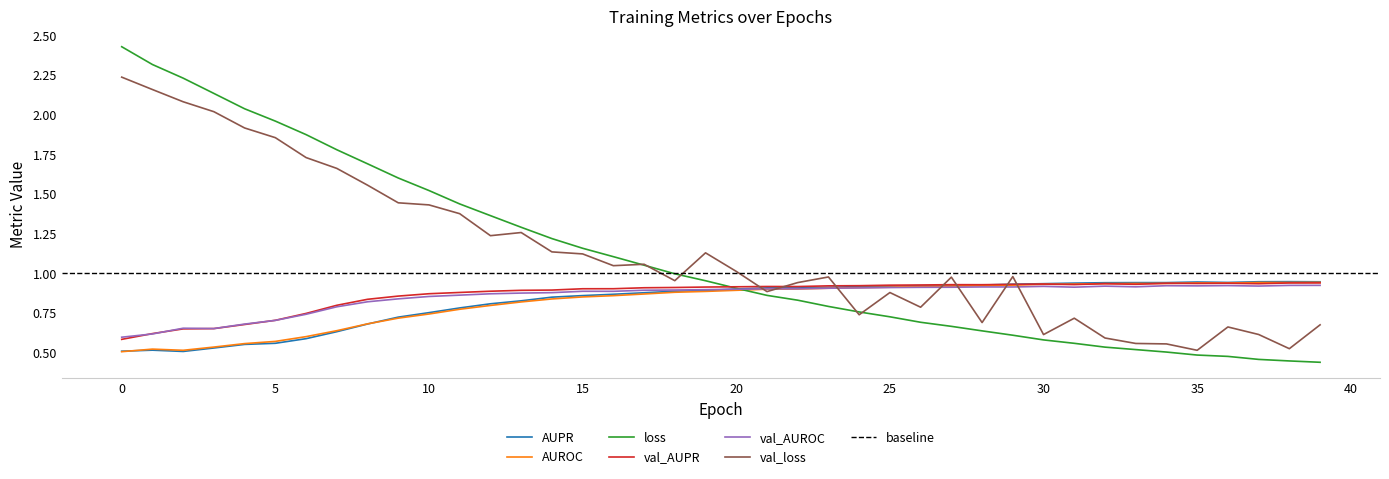

What is the value of the val_AUPR point at the 9th from the left?

0.8